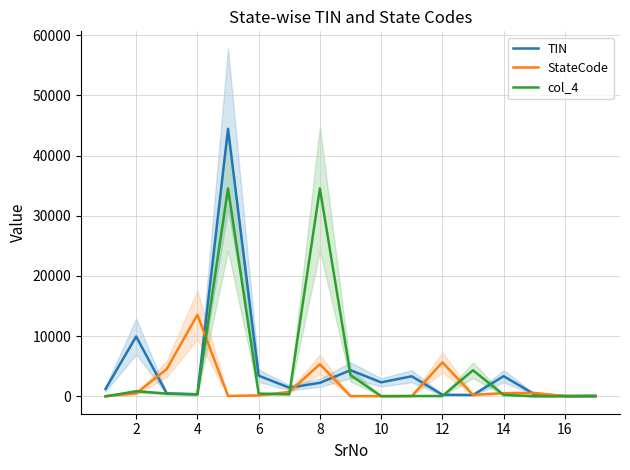

True or false: col_4 has more than 1 interior local peaks.

True